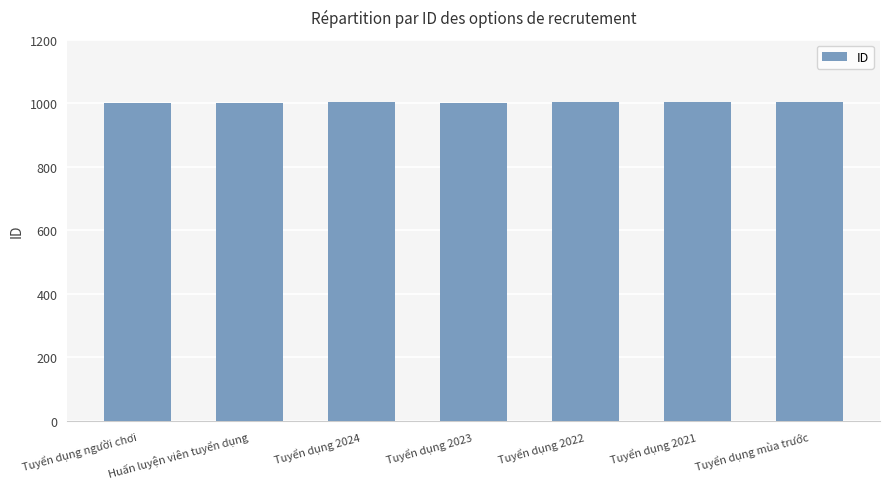

What is the label of the 2nd bar from the left?

Huấn luyện viên tuyển dụng